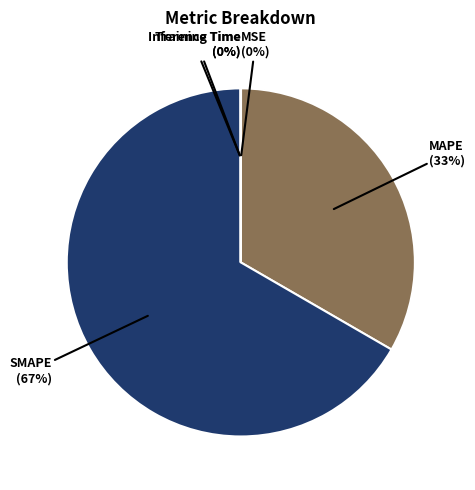

To the nearest percent, what is the difference between the largest and smallest slice percentages?

67%